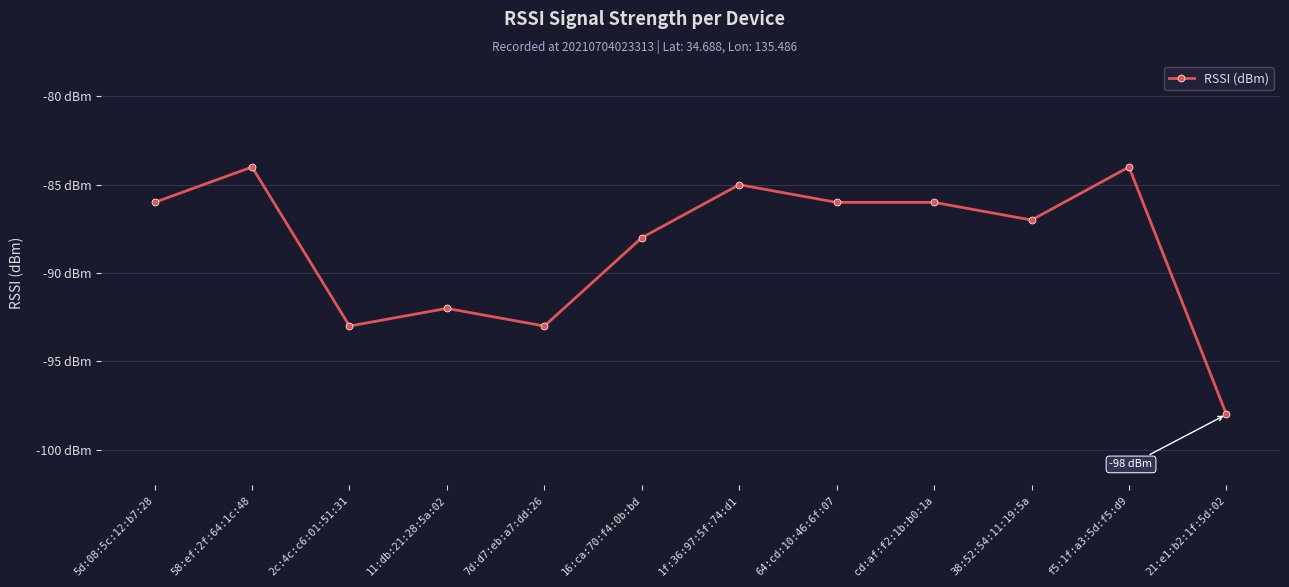

Reading right to left, list all the values displayed in this chart.

21:e1:b2:1f:5d:02=-98	f5:1f:a3:5d:f5:d9=-84	38:52:54:11:19:5a=-87	cd:af:f2:1b:b0:1a=-86	64:cd:10:46:6f:07=-86	1f:36:97:5f:74:d1=-85	16:ca:70:f4:0b:bd=-88	7d:d7:eb:a7:dd:26=-93	11:db:21:28:5a:02=-92	2c:4c:c6:01:51:31=-93	58:ef:2f:64:1c:48=-84	5d:08:5c:12:b7:28=-86